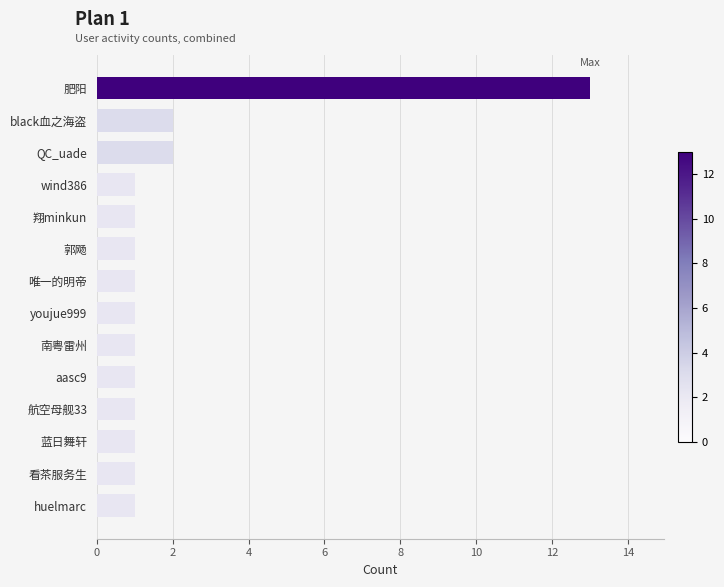

Between black血之海盗 and youjue999, which is larger?

black血之海盗